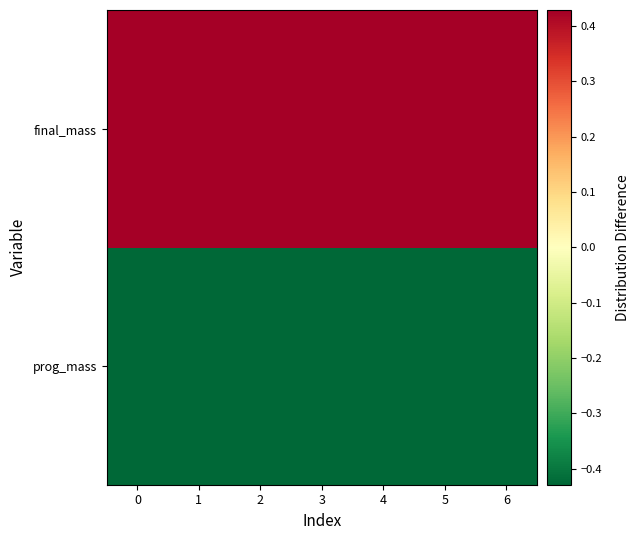

Reading right to left, extract all data points from this chart.

prog_mass: 6=-0.4	5=-0.4	4=-0.4	3=-0.4	2=-0.4	1=-0.4	0=-0.4
final_mass: 6=0.4	5=0.4	4=0.4	3=0.4	2=0.4	1=0.4	0=0.4